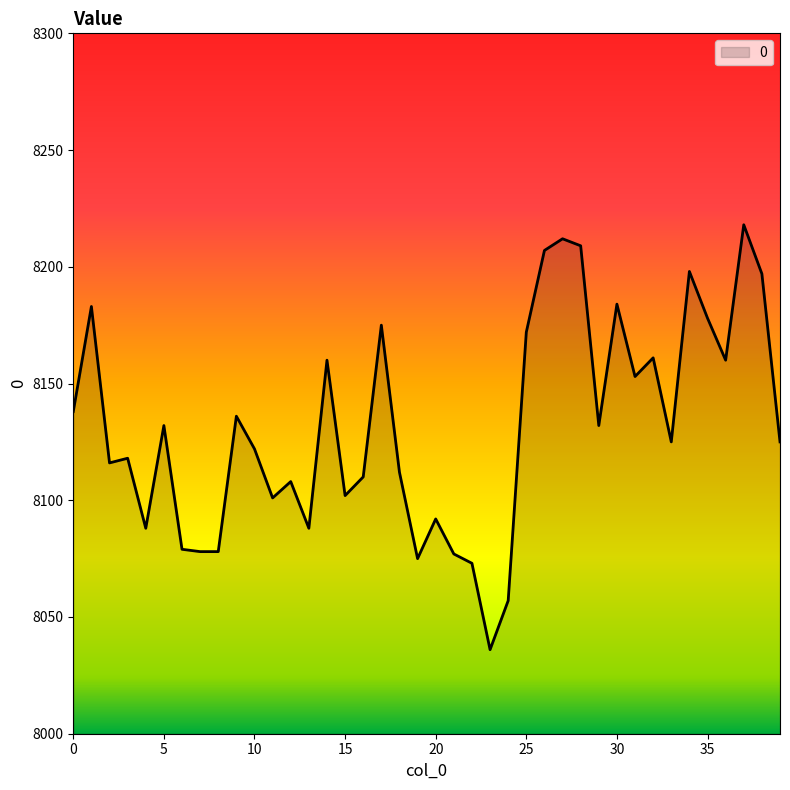

What is the greatest value displayed?

8218